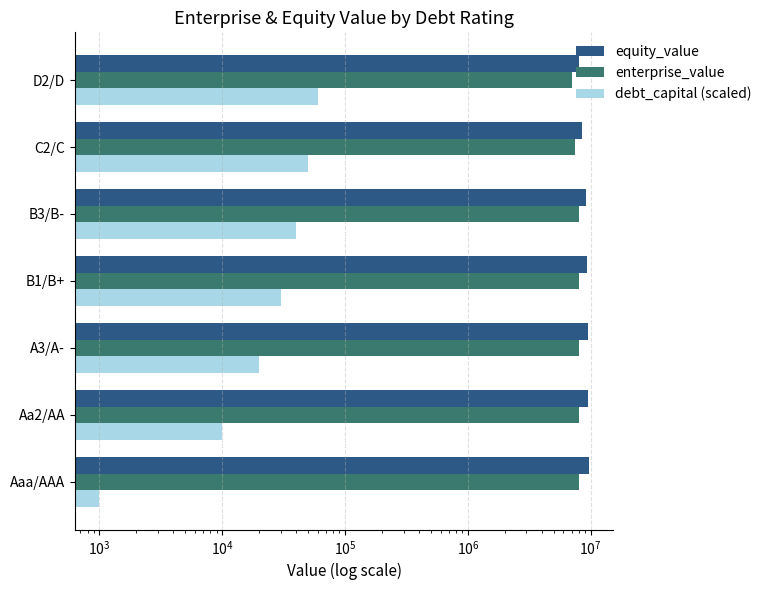

How many bars are there in total?

21